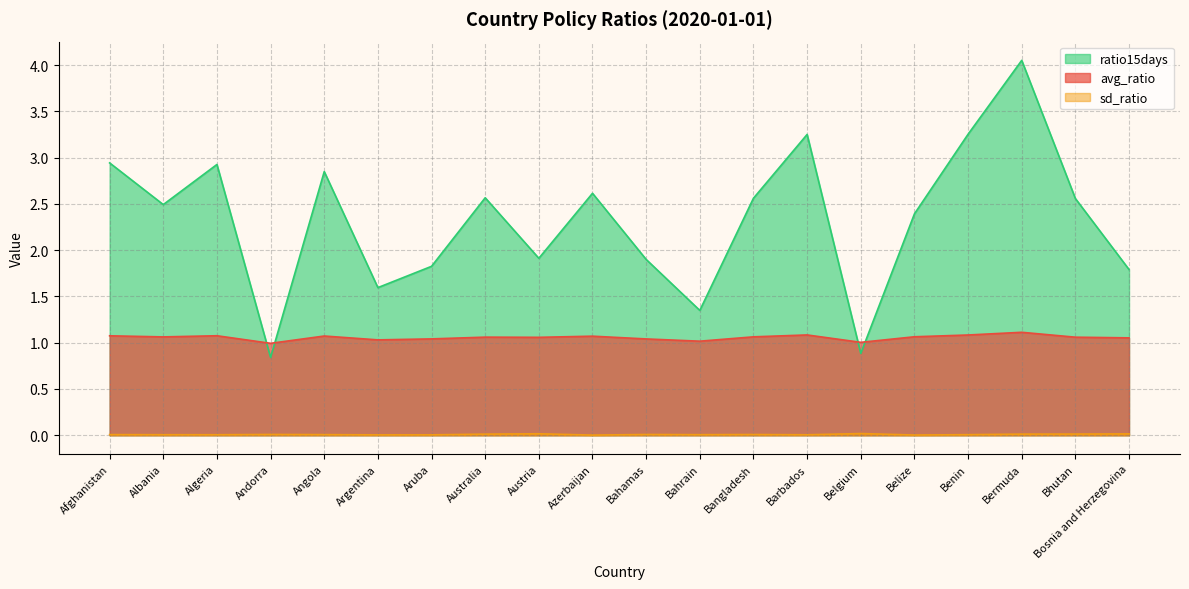

True or false: sd_ratio has more than 2 points higher than both neighbors.

True